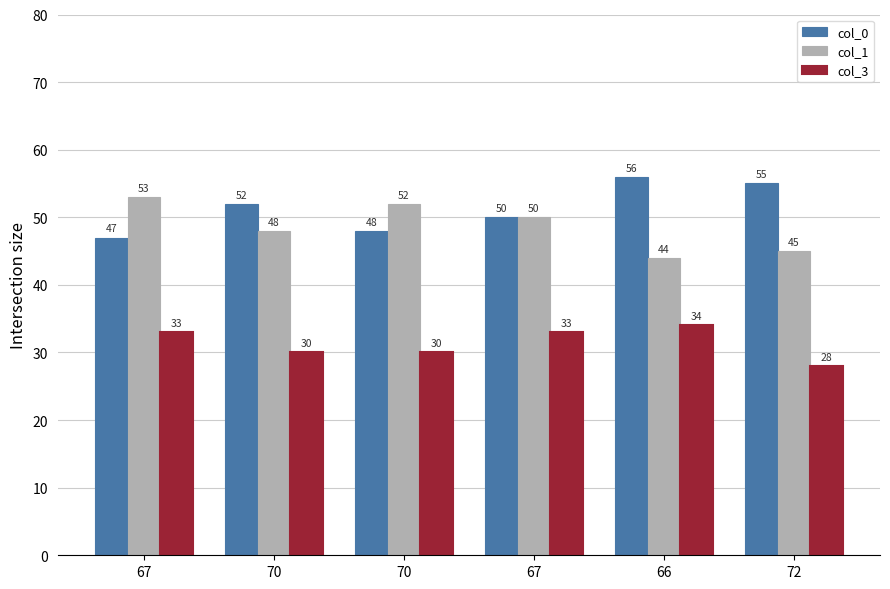

Does the chart contain any negative values?

No